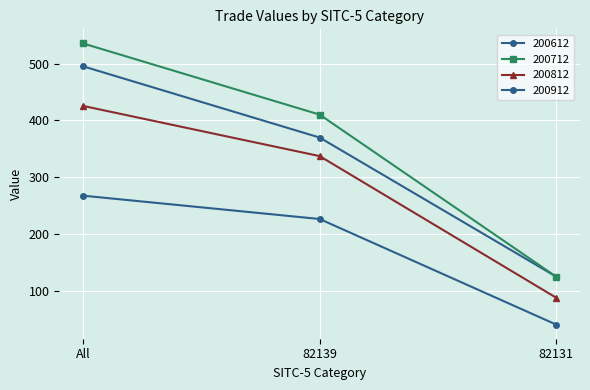

How many values in the 200712 series are below 410?

1